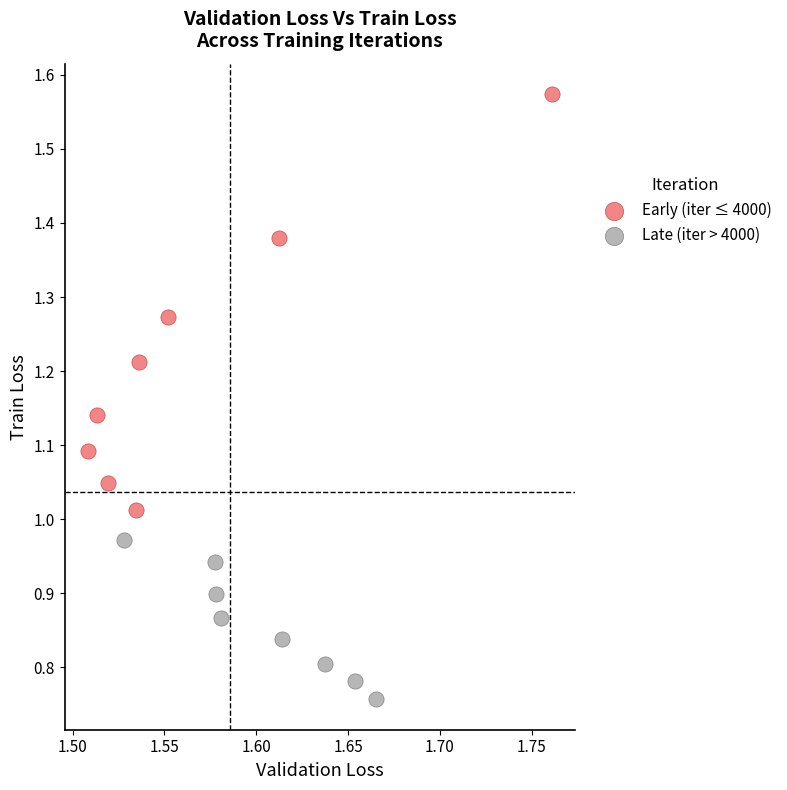

Which series contains the lowest Y value?

Late (iter > 4000)